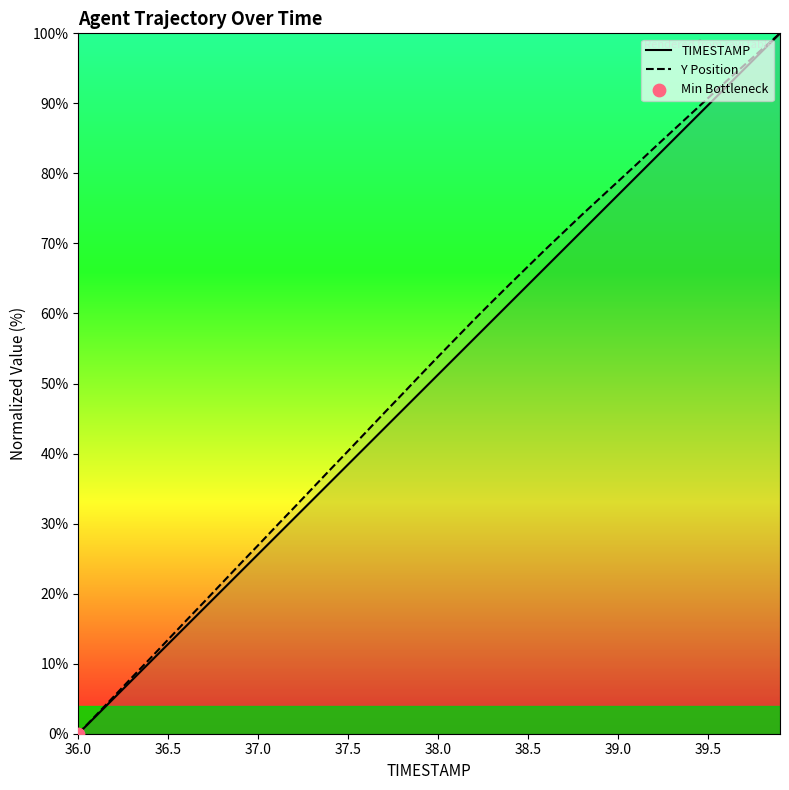

Which series has the largest Y range (max minus min)?

TIMESTAMP